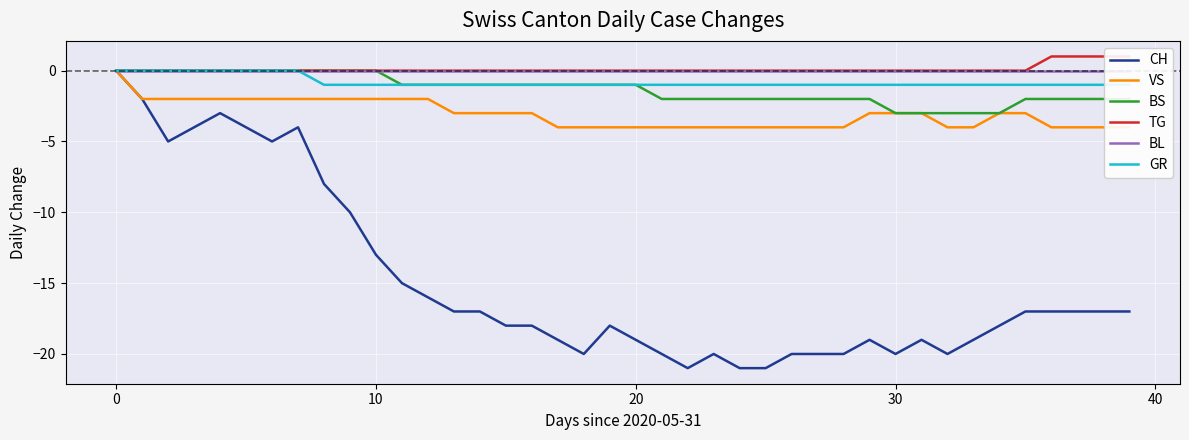

What is the value of the BS point at the 22nd from the left?

-2